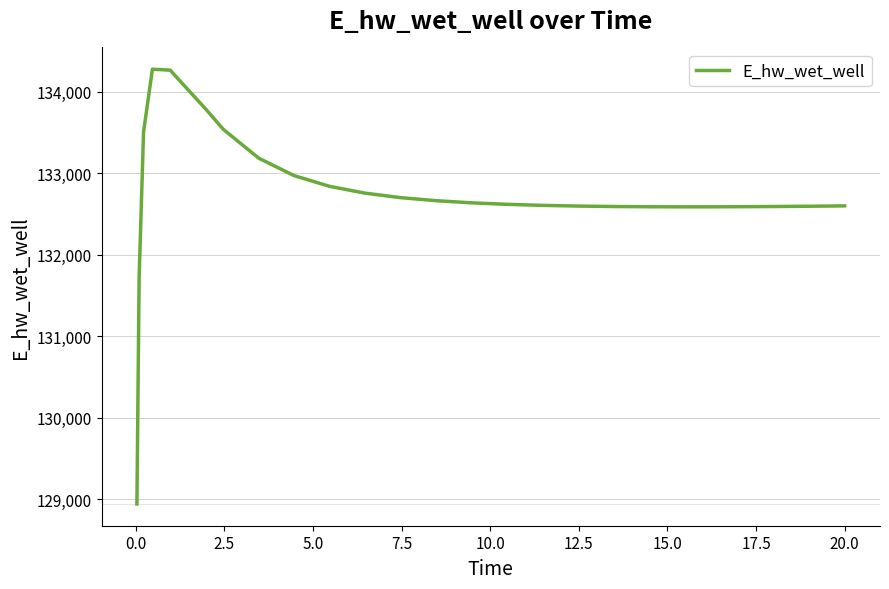

What is the minimum value shown in the chart?

128940.3